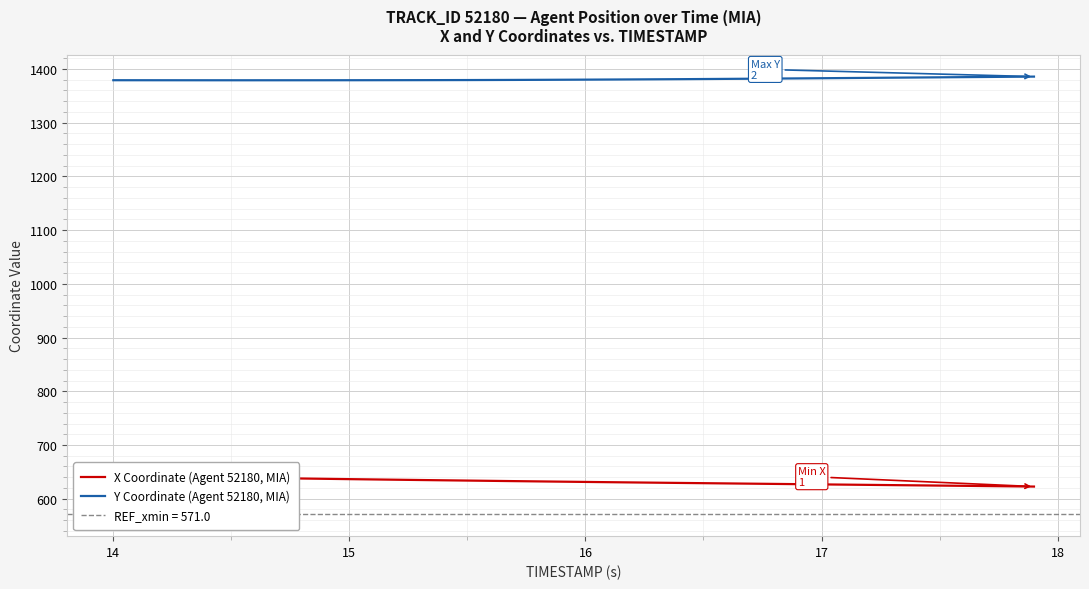

What is the difference between the maximum and minimum values in the Y Coordinate (Agent 52180, MIA) series?

6.8